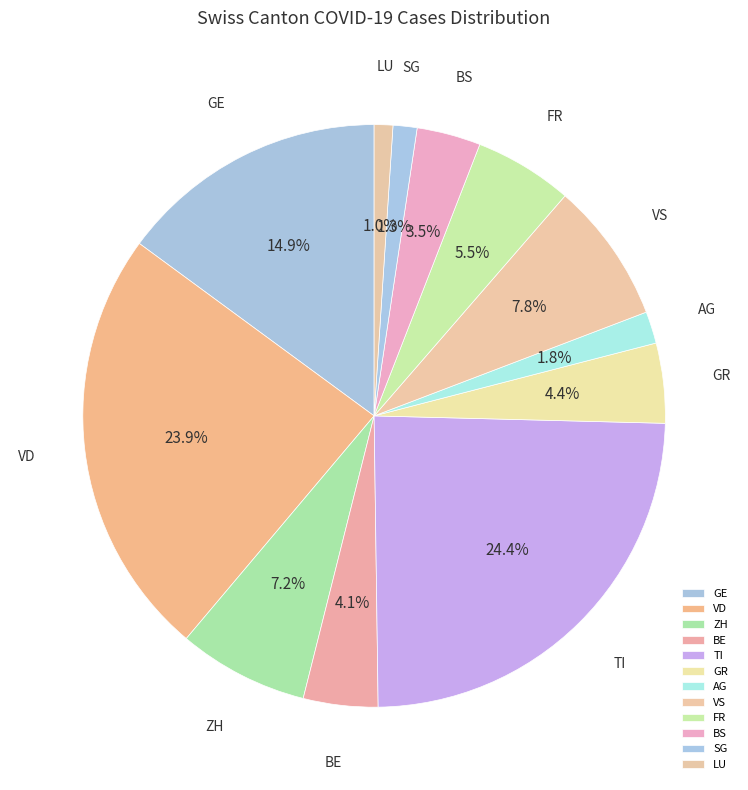

How many segments does this pie chart have?

12